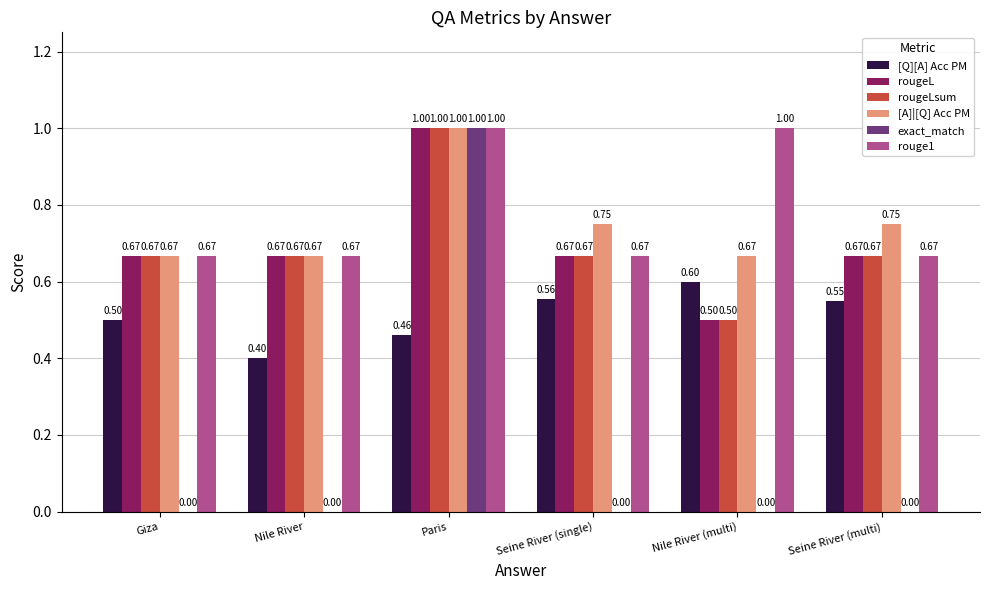

Which category has the highest value in the rougeLsum series?

Paris